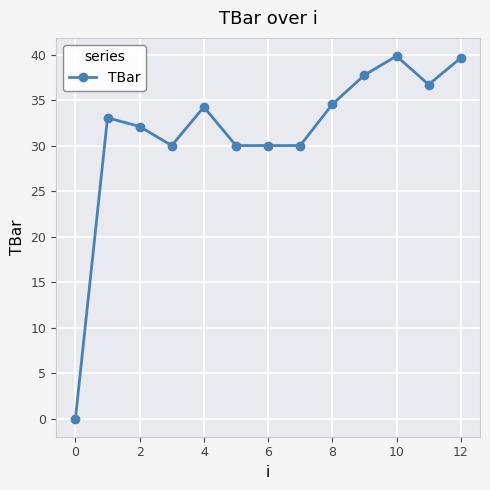

What is the average value?

31.4